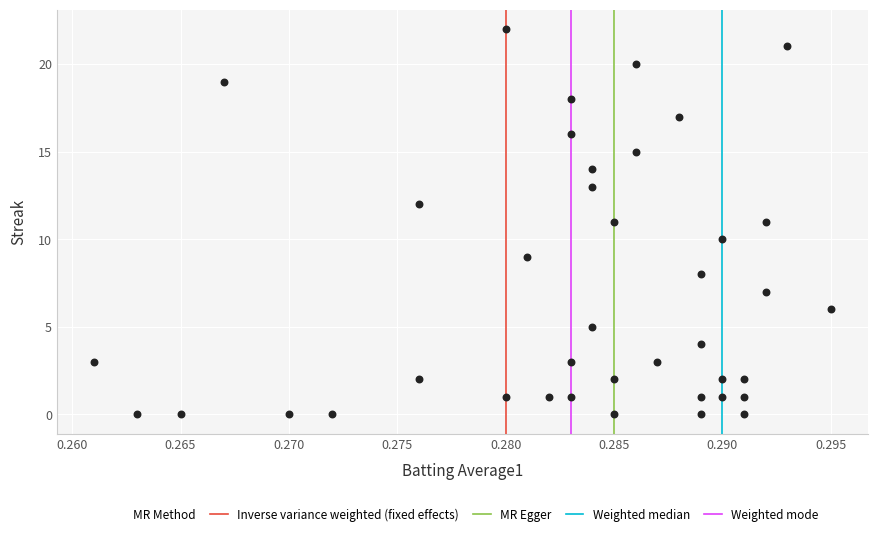

What is the range of Y values (max minus min)?

22